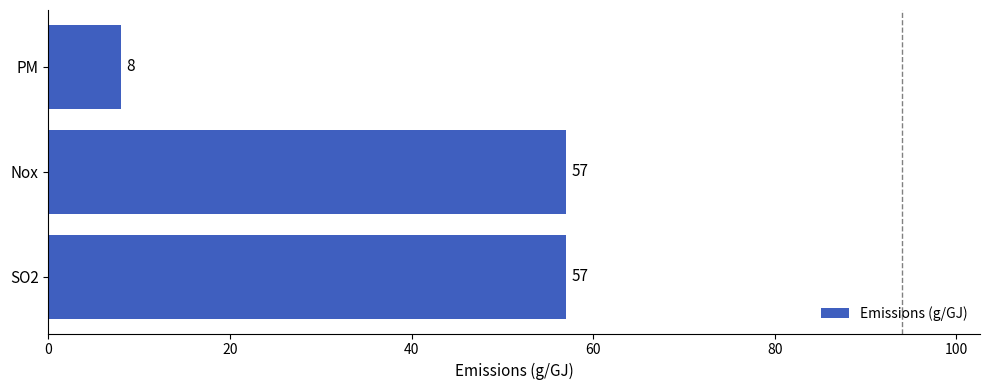

Which has a higher value, PM or SO2?

SO2